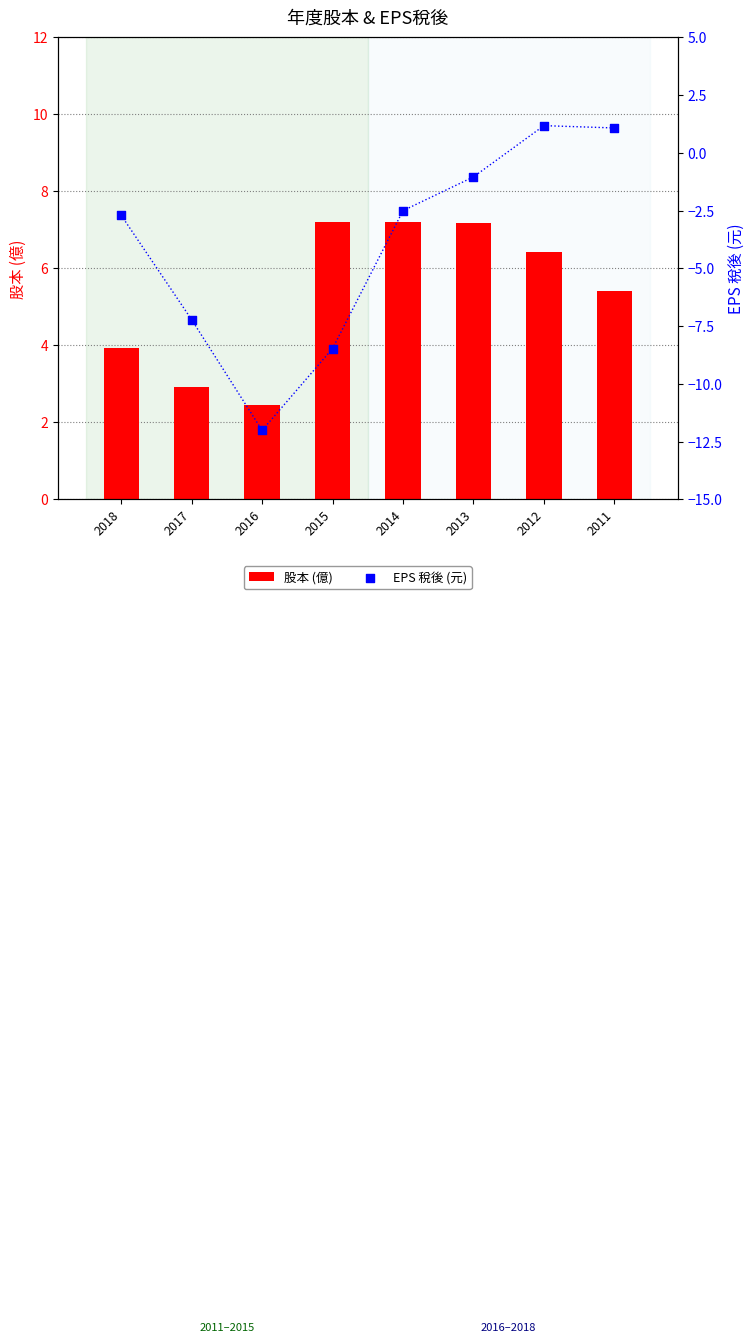

What is the total value across all series at 2015?

-1.3